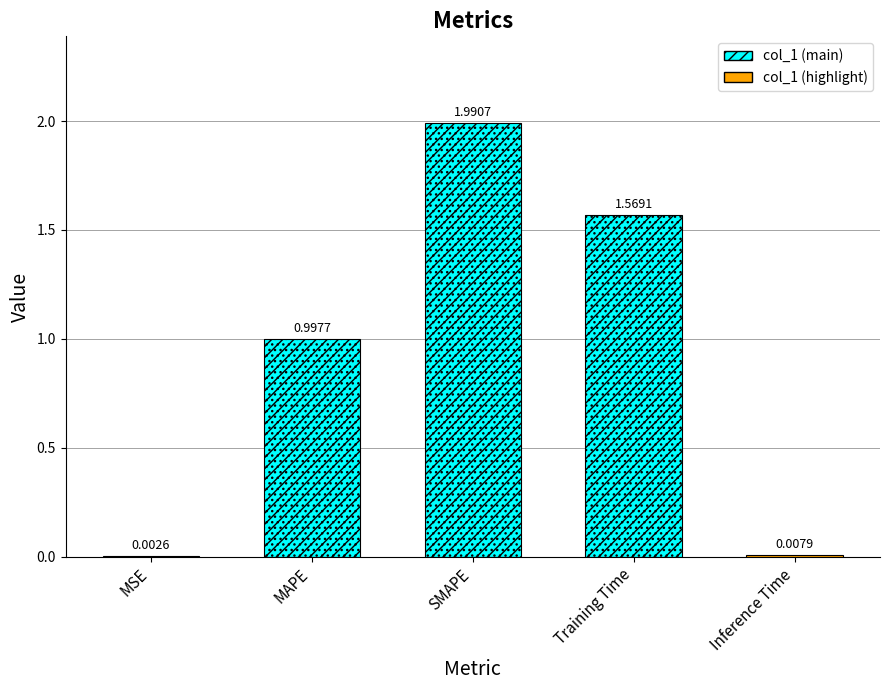

Rank the categories by value from highest to lowest.

SMAPE, Training Time, MAPE, Inference Time, MSE